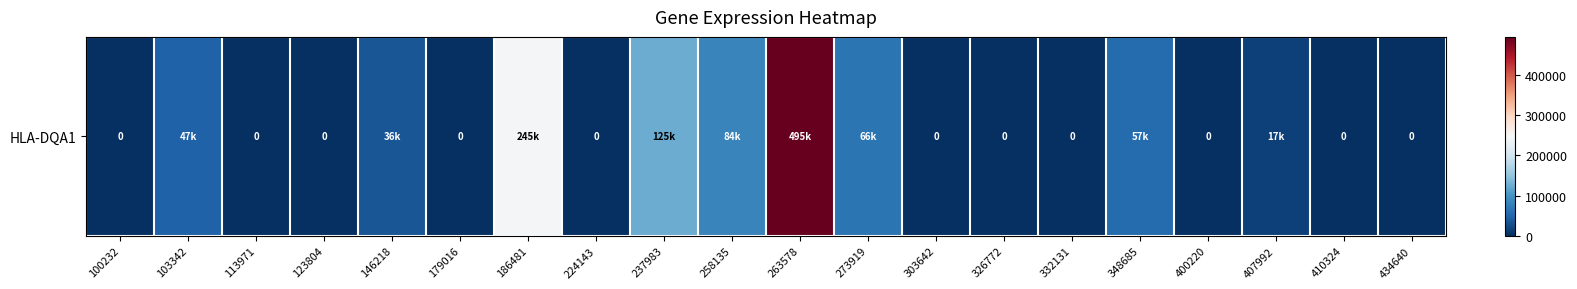

Which category has the highest value across all series?

263578